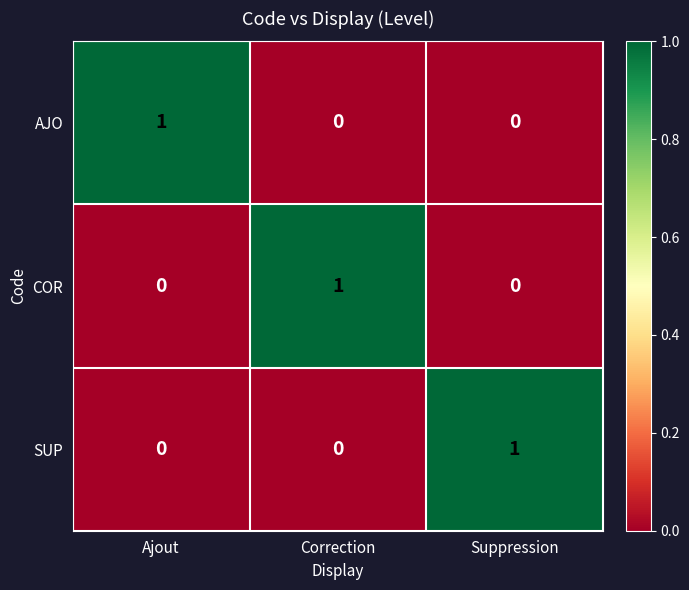

Count the SUP values in the range 0 to 1.

3